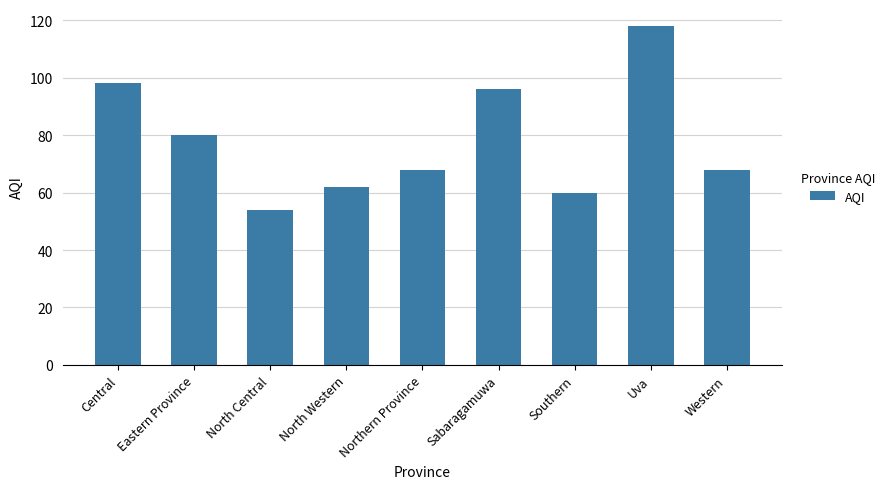

What is the label of the 7th bar from the right?

North Central